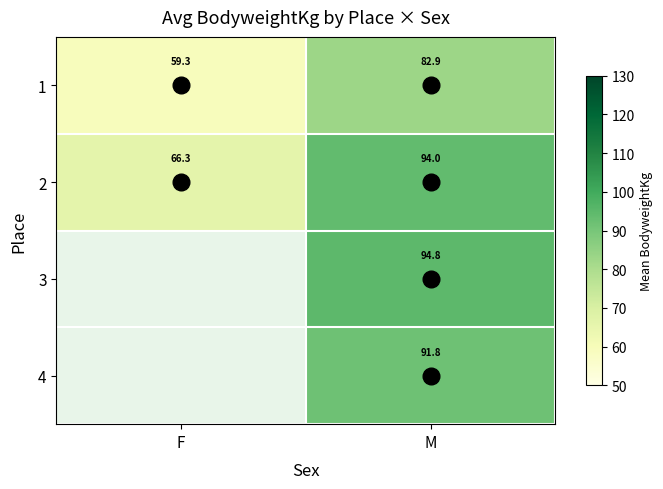

How many distinct data groups are displayed?

4